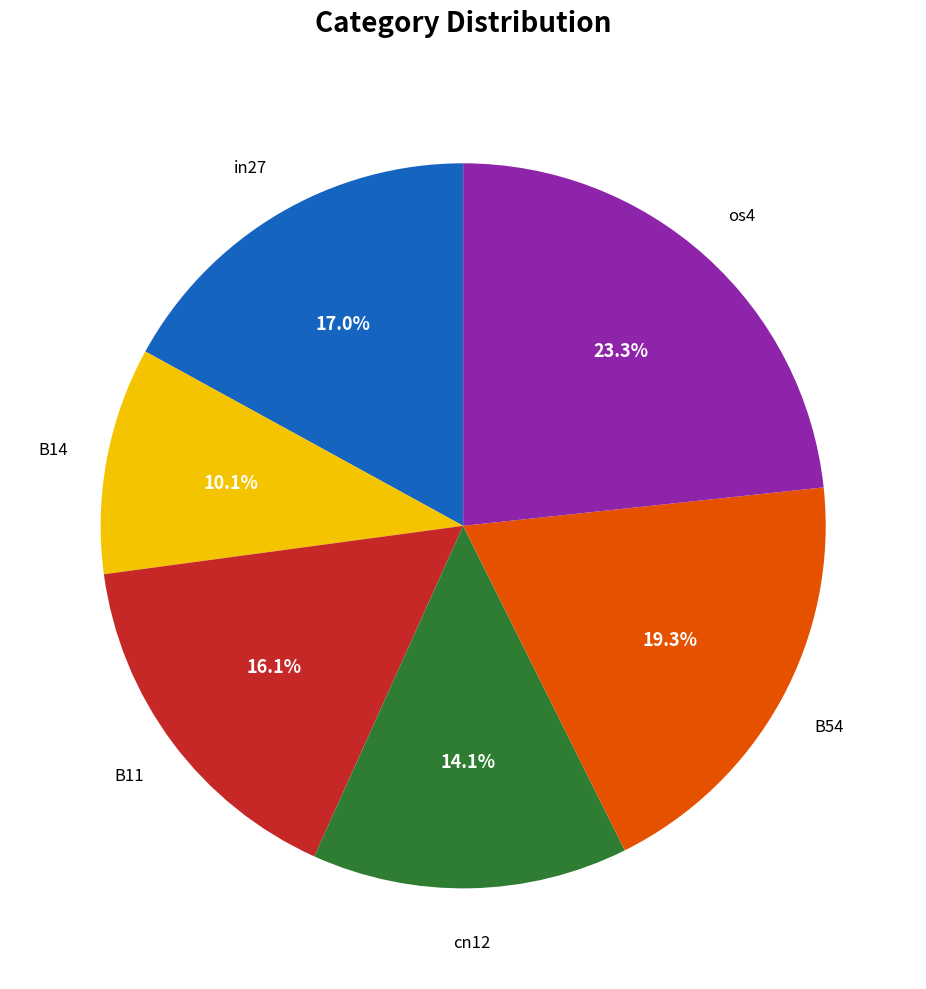

Does cn12 represent more than half of the total?

No